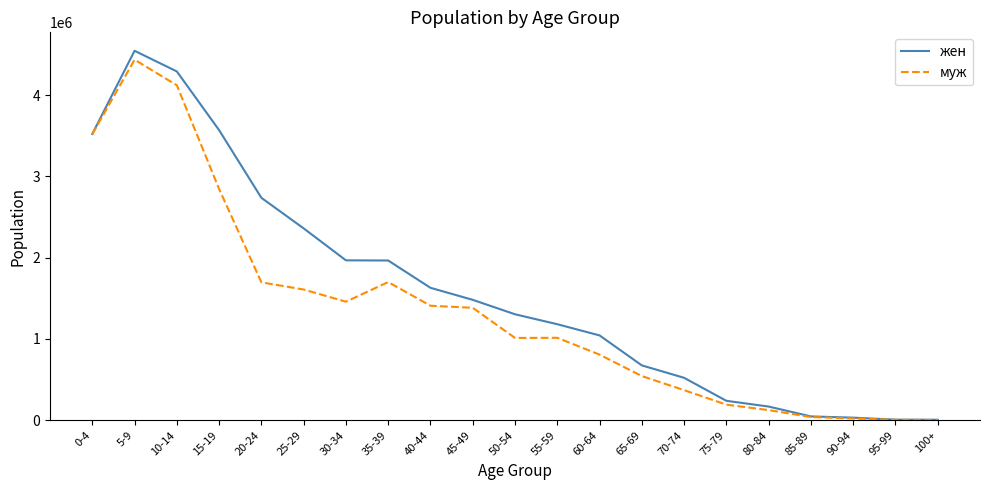

At which label is муж closest to 2219394?

35-39